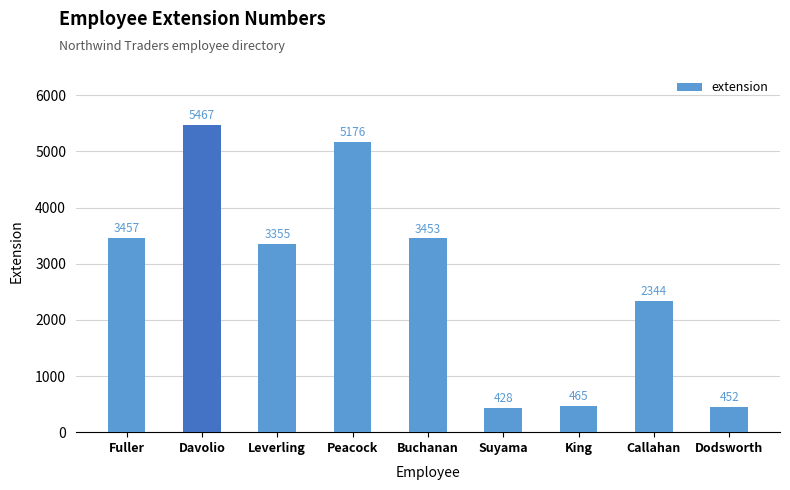

What value does the data have at Leverling, to the nearest 50?

3350